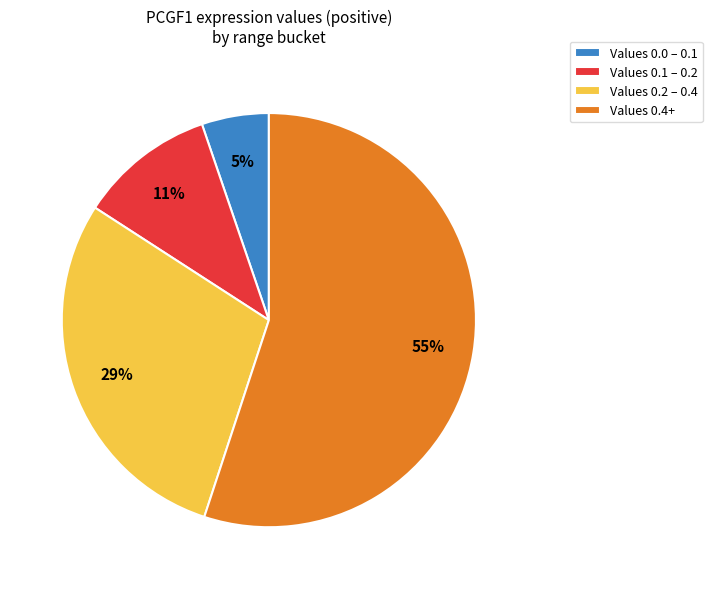

To the nearest percent, what is the combined percentage of Values 0.0 – 0.1 and Values 0.1 – 0.2?

16%